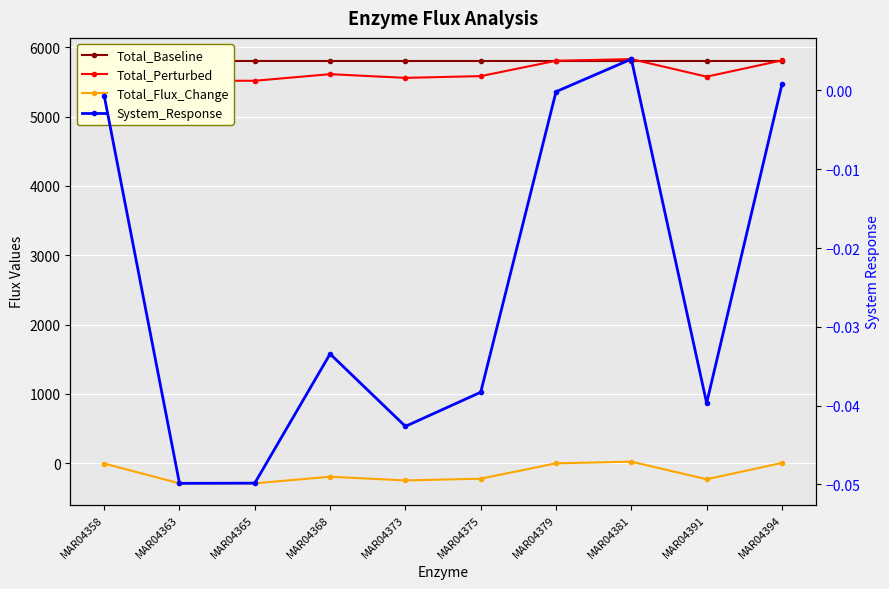

Is it true that Total_Flux_Change equals -230.4 at MAR04391?

True